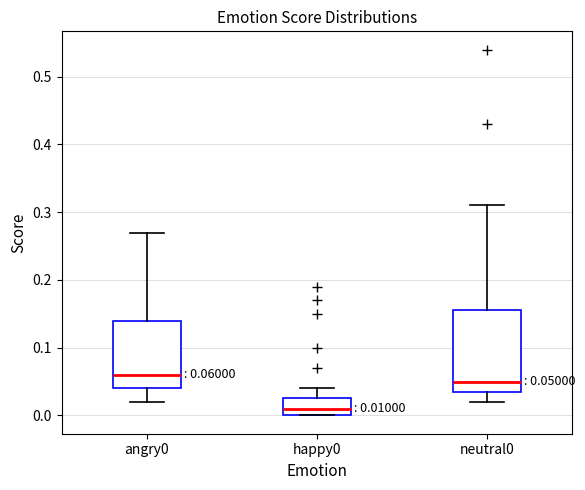

Comparing the boxes themselves (not the whiskers), which one is the tallest?

neutral0